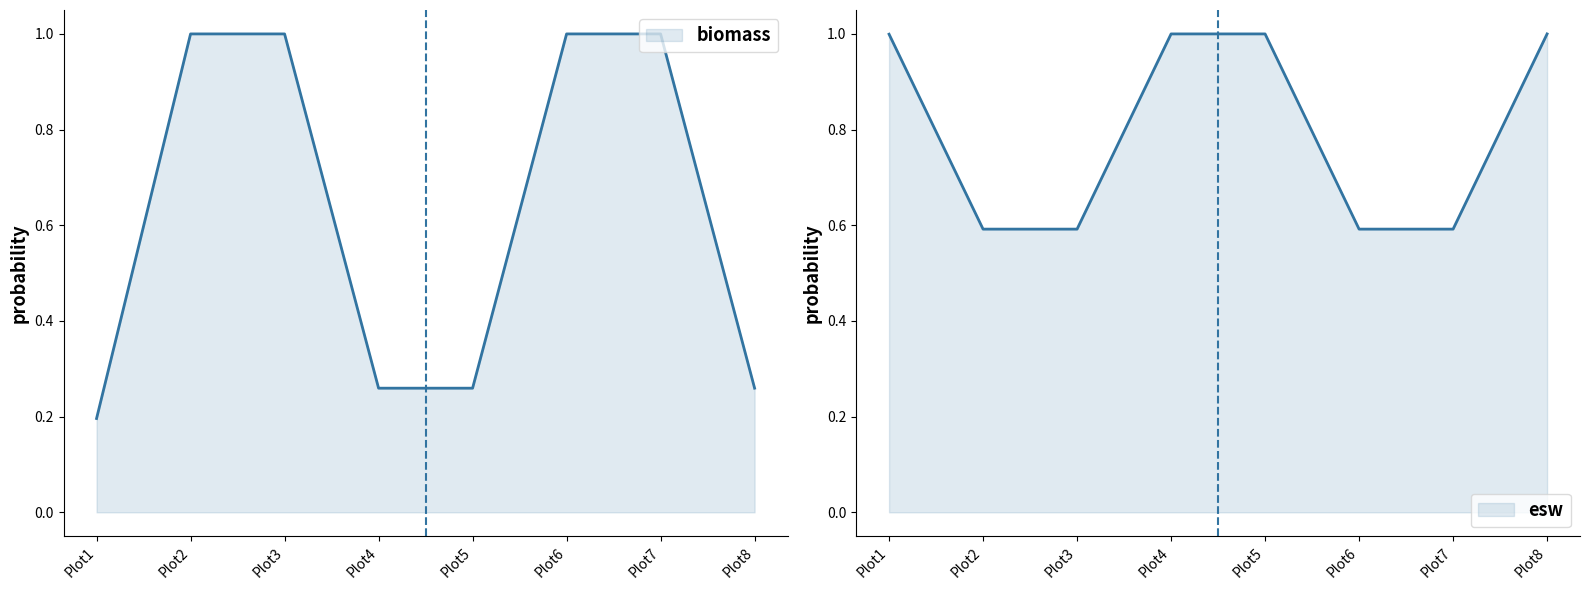

What are all the series names shown in the legend?

biomass, esw